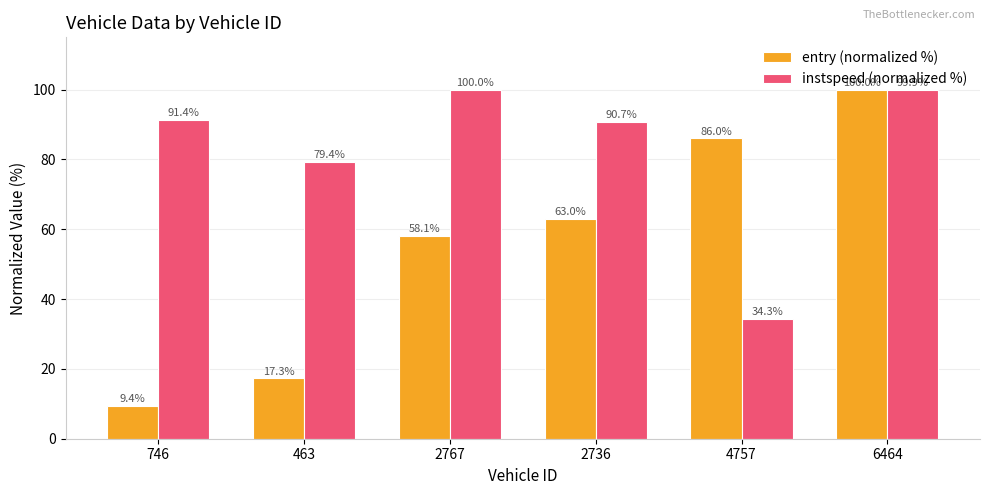

Is it true that instspeed (normalized %) equals 99.9 at 6464?

True